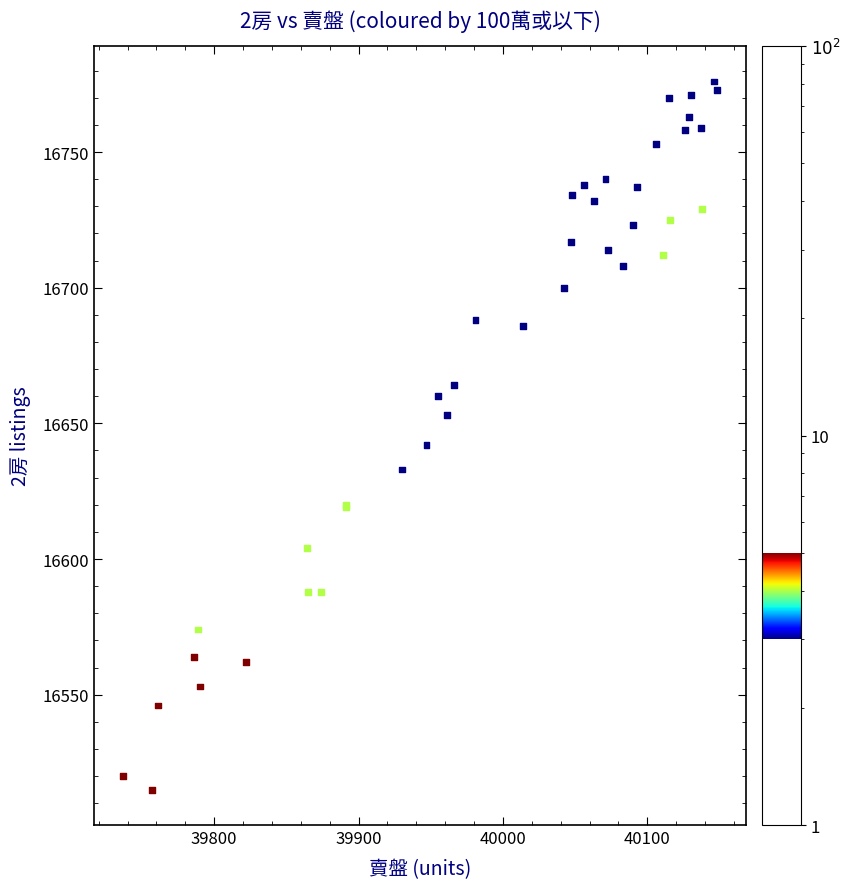

What Y value in the scatter plot is closest to 16645?

16642